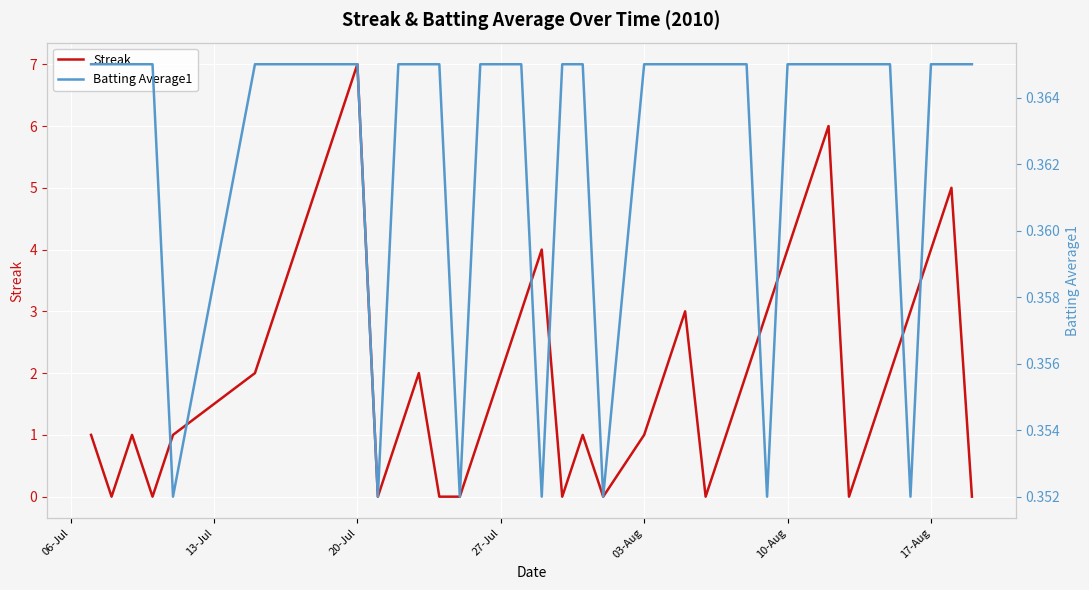

True or false: Batting Average1 and Streak cross at least once.

True